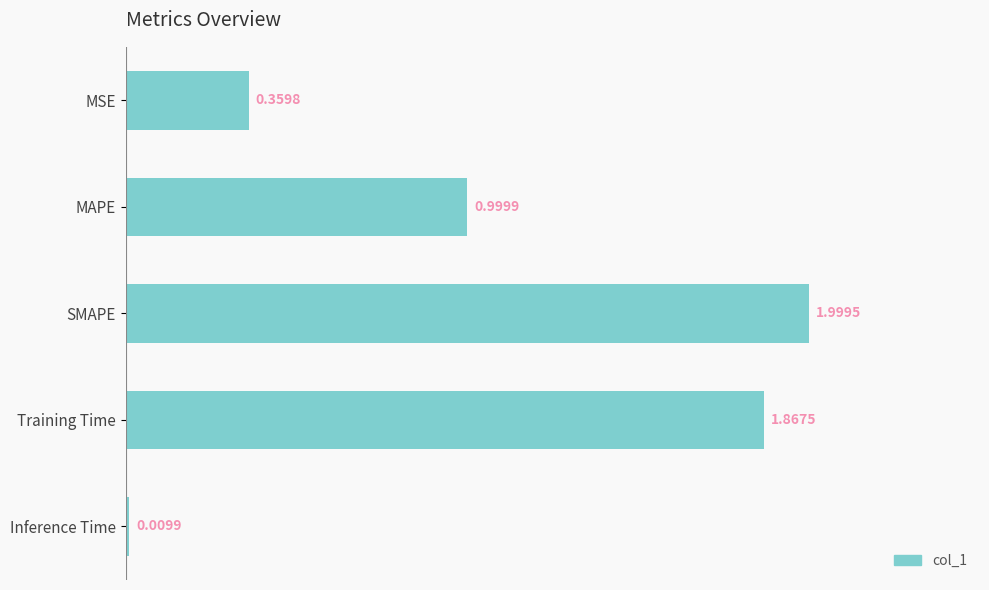

What is the change in value from MSE to SMAPE?

+1.6